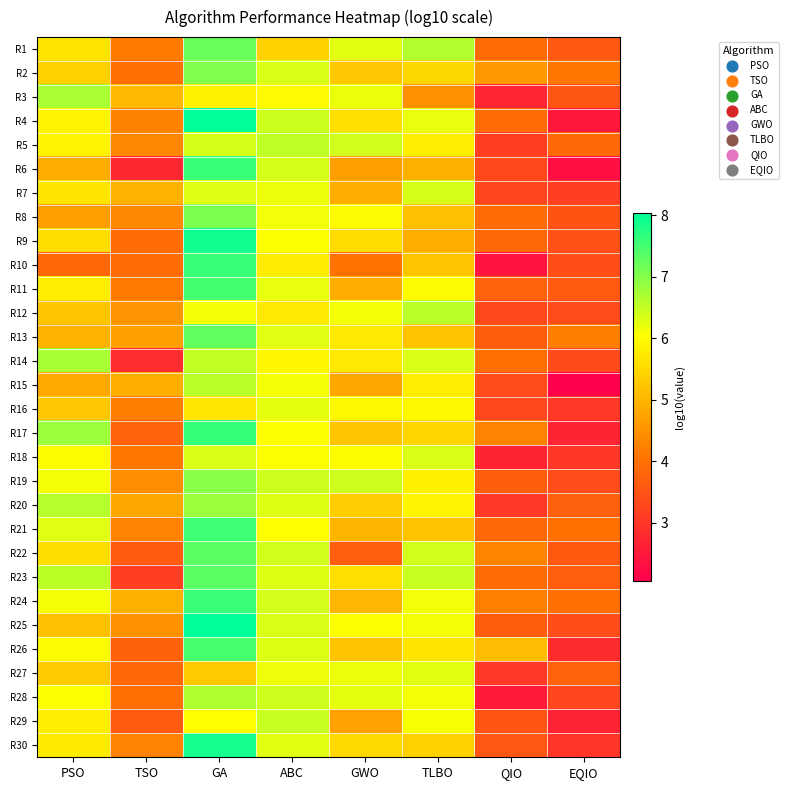

At which category is the sum across all series the highest?

GA